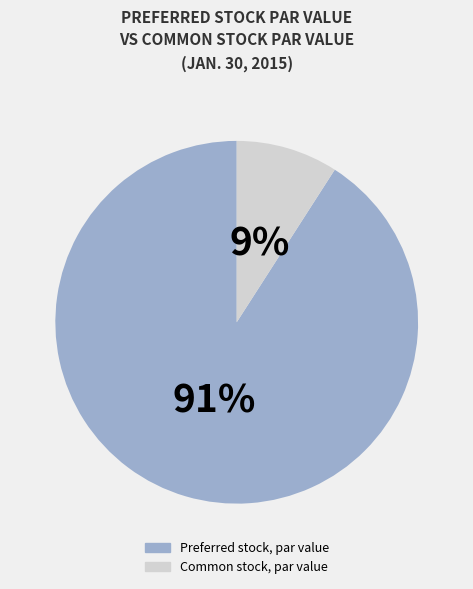

Is there a majority slice in this chart?

Yes